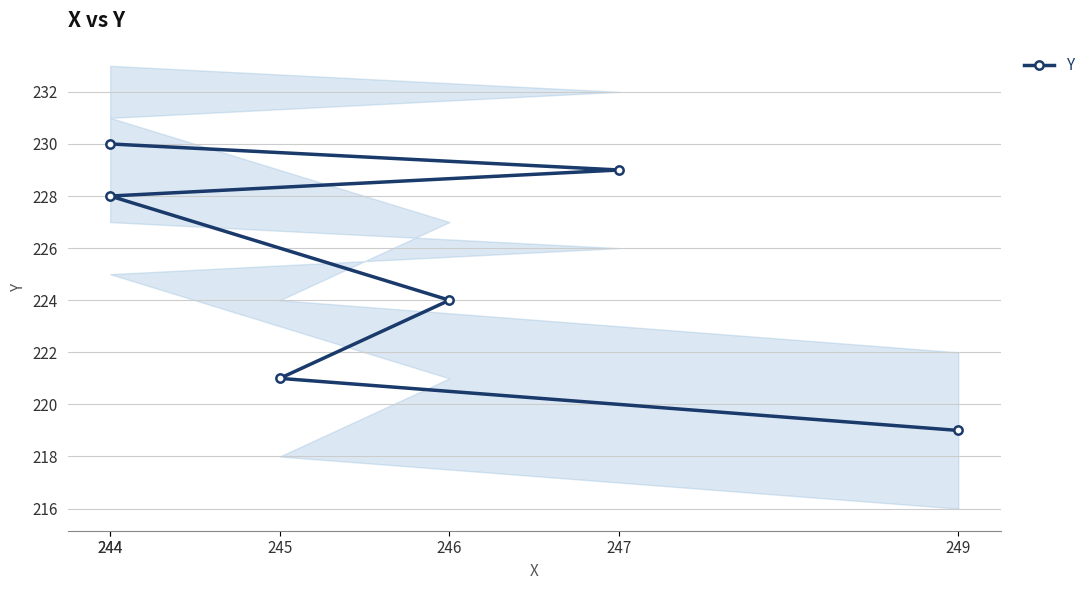

What is the sum of all values?

1351